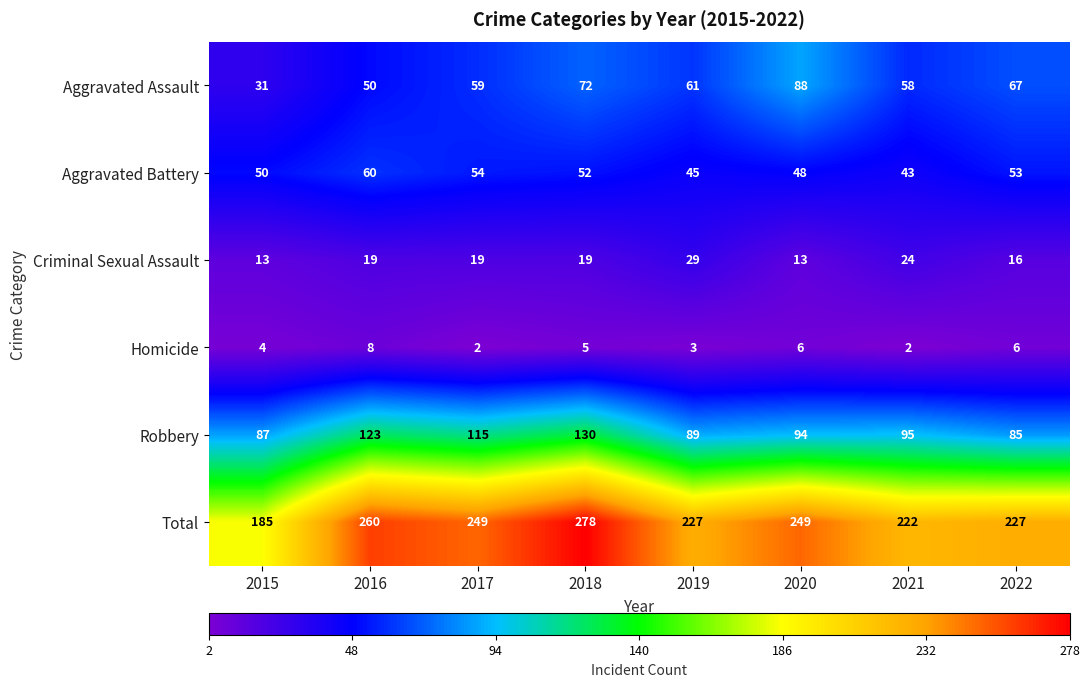

What is the sum of the Aggravated Battery values at 2015 and 2019?

95